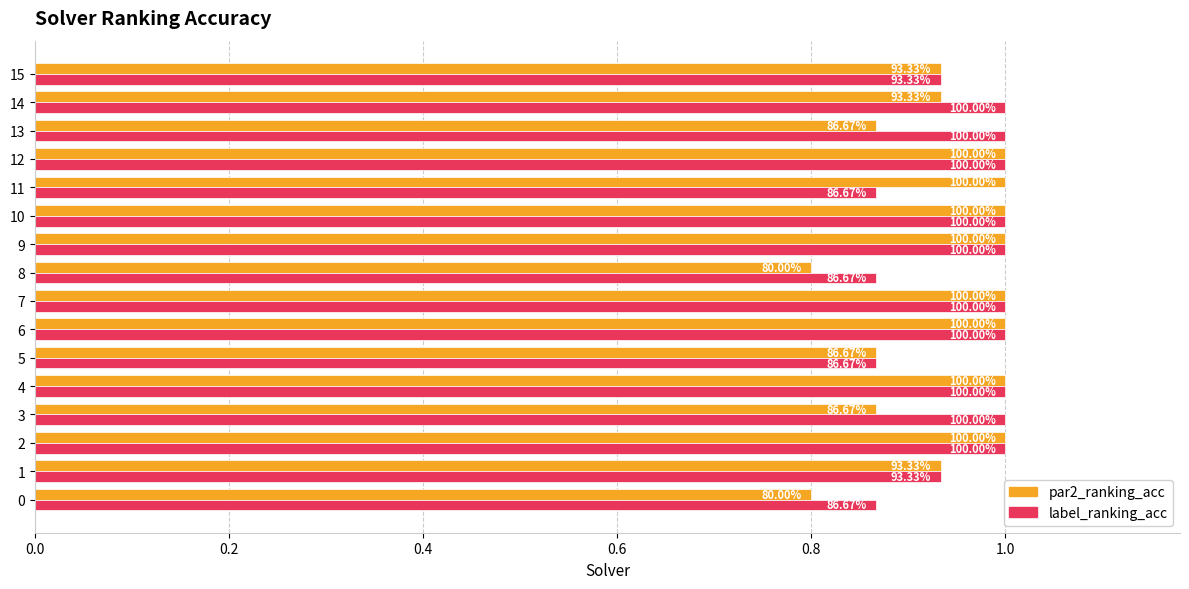

What is the total value across all series at 15?

1.9